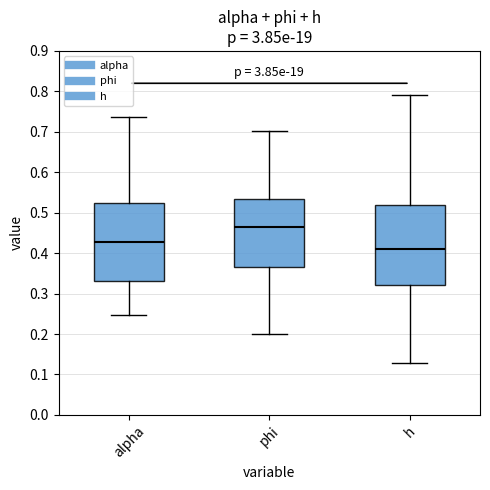

Where does the upper whisker of the box for phi end on the y-axis? The values are not printed on the chart, so give them approximately, as read against the axis.

0.70